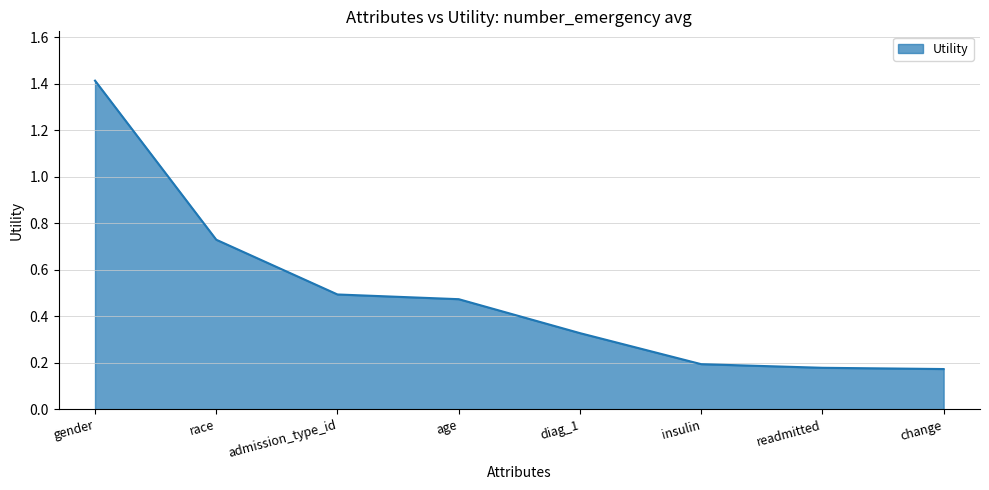

Does the chart display data point markers on the line(s)?

No